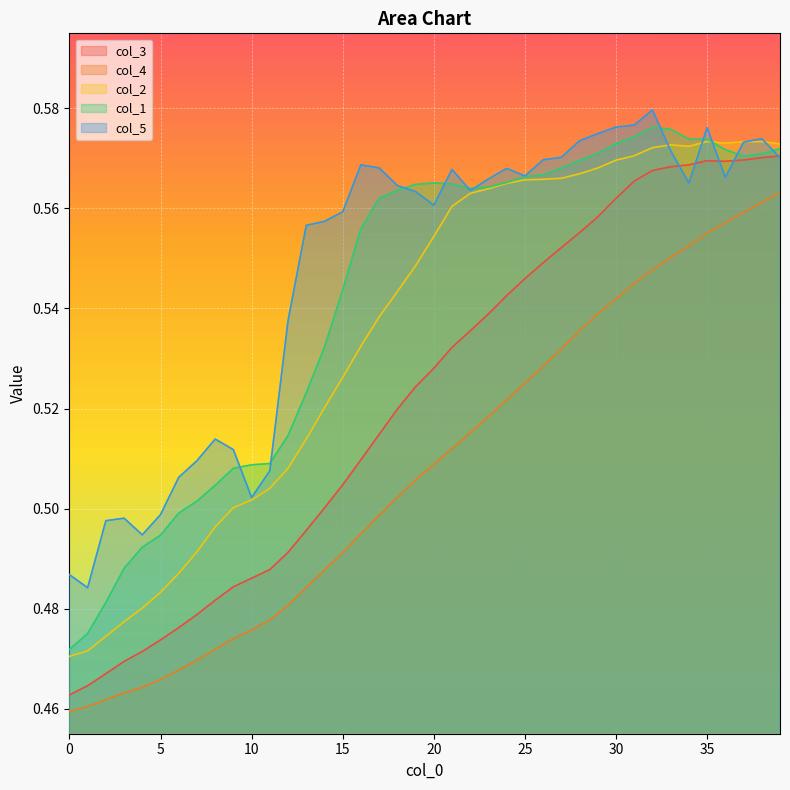

Which series has the largest total across all categories?

col_5